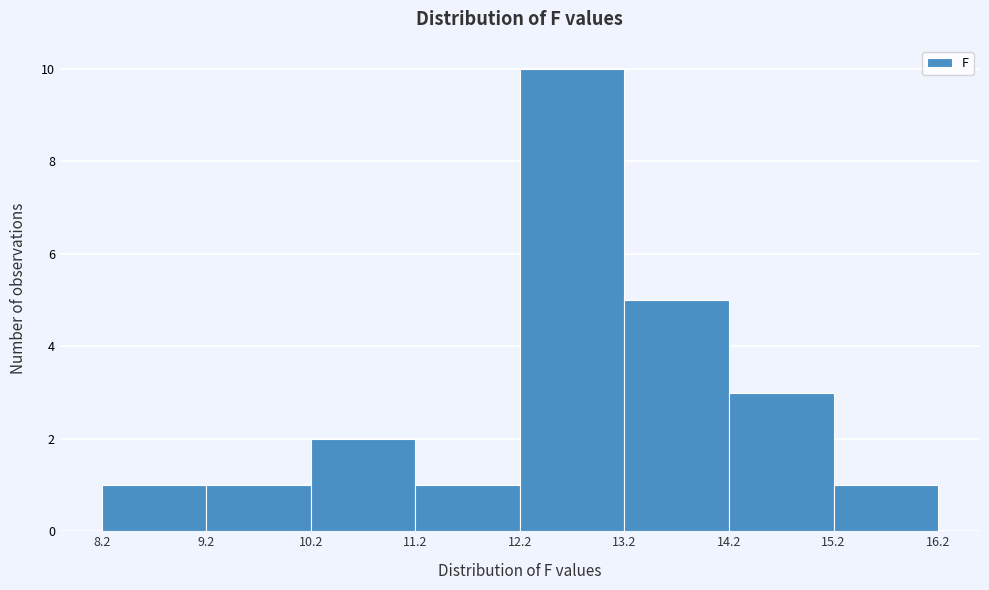

Reading left to right, list every bar in this chart as the range it spans on the x-axis followed by its height. The values are not printed on the chart, so give them approximately, as read against the axis.

8.2 to 9.2: 1
9.2 to 10.2: 1
10.2 to 11.2: 2
11.2 to 12.2: 1
12.2 to 13.2: 10
13.2 to 14.2: 5
14.2 to 15.2: 3
15.2 to 16.2: 1